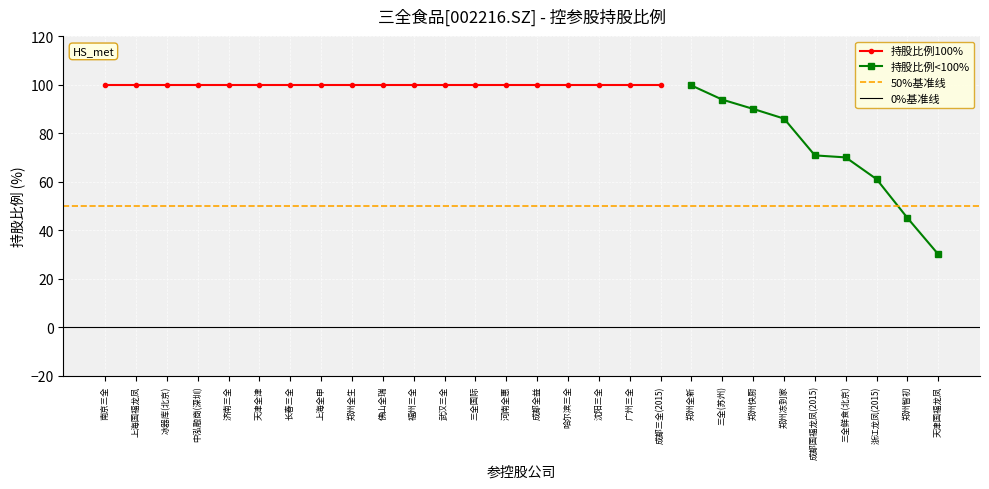

What is the value of the 持股比例<100% point at the 8th from the left?

45.0